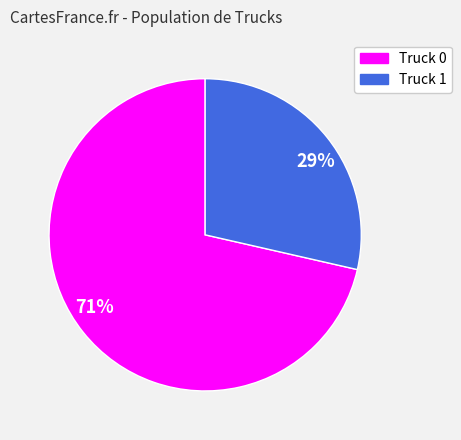

How many segments does this pie chart have?

2